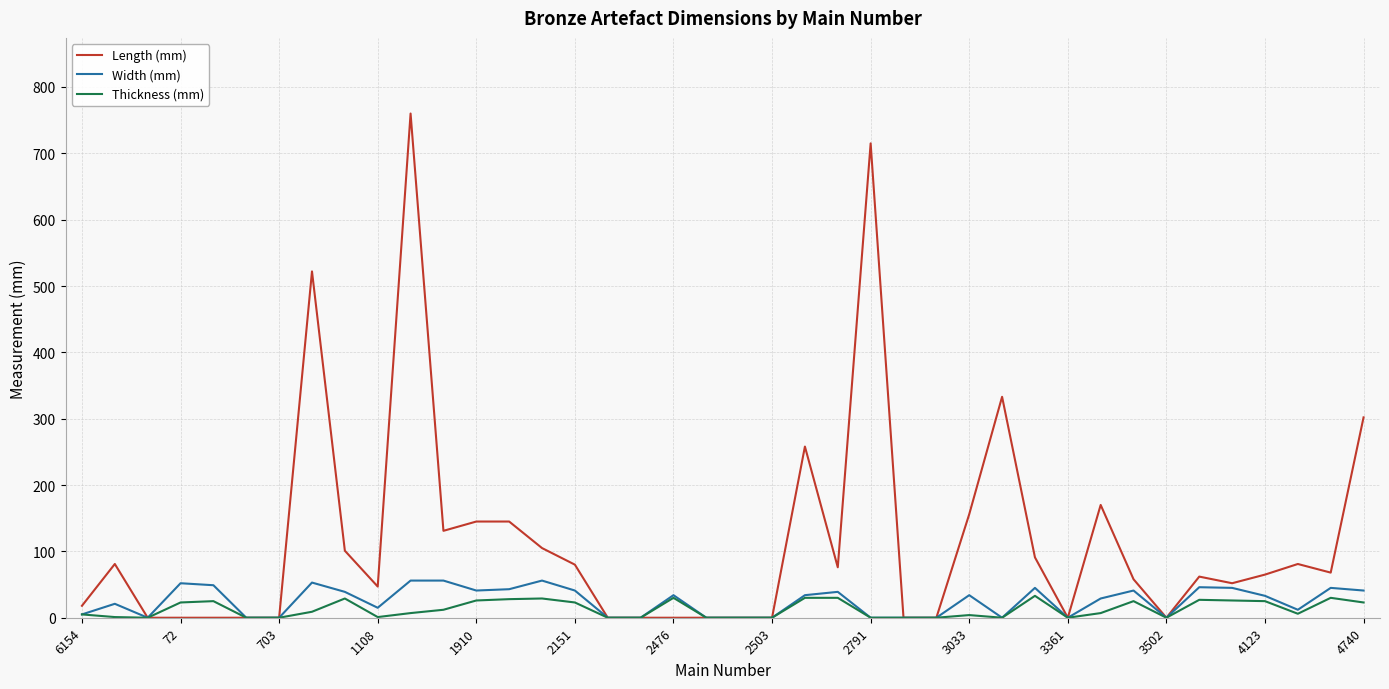

Which series has the largest range (max minus min)?

Length (mm)